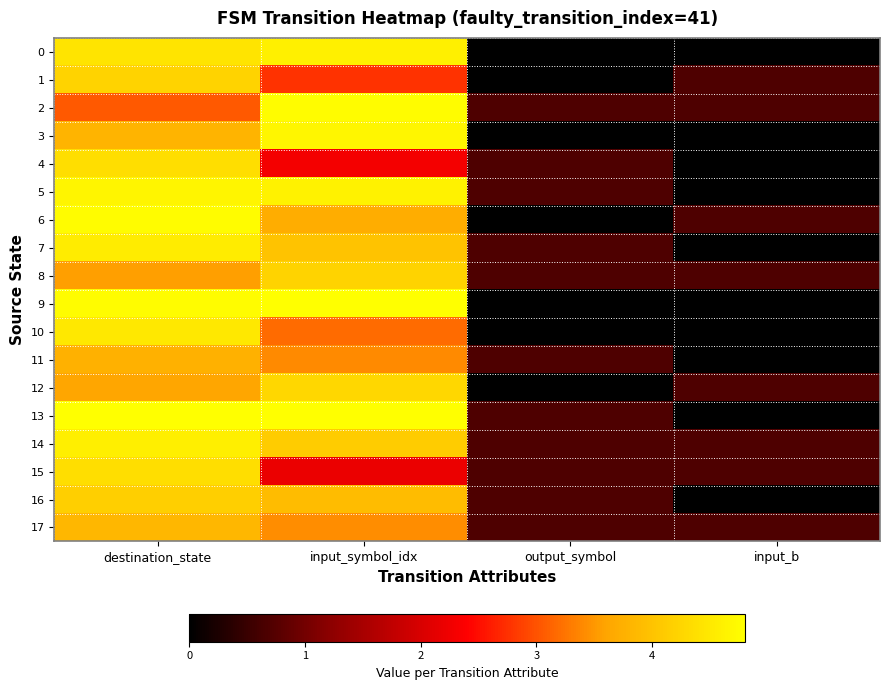

How many distinct data groups are displayed?

18